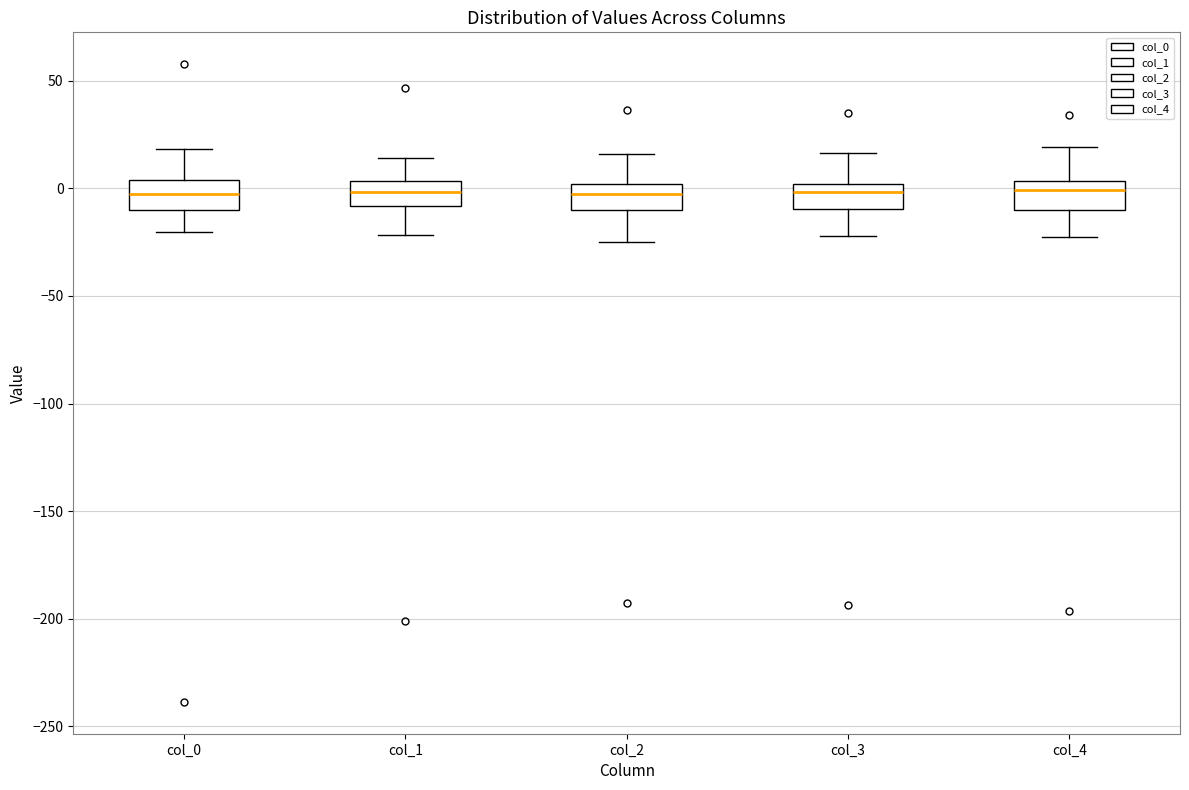

Reading left to right, read every box against the y-axis: the position of its median line, the range the box covers, and the ends of its whiskers. The values are not printed on the chart, so give them approximately, as read against the axis.

col_0: median -5, box -10 to 5, whiskers -20 to 20
col_1: median 0, box -10 to 5, whiskers -20 to 15
col_2: median -5, box -10 to 0, whiskers -25 to 15
col_3: median 0 (just below the box's upper edge), box -10 to 0, whiskers -20 to 15
col_4: median 0, box -10 to 5, whiskers -25 to 20